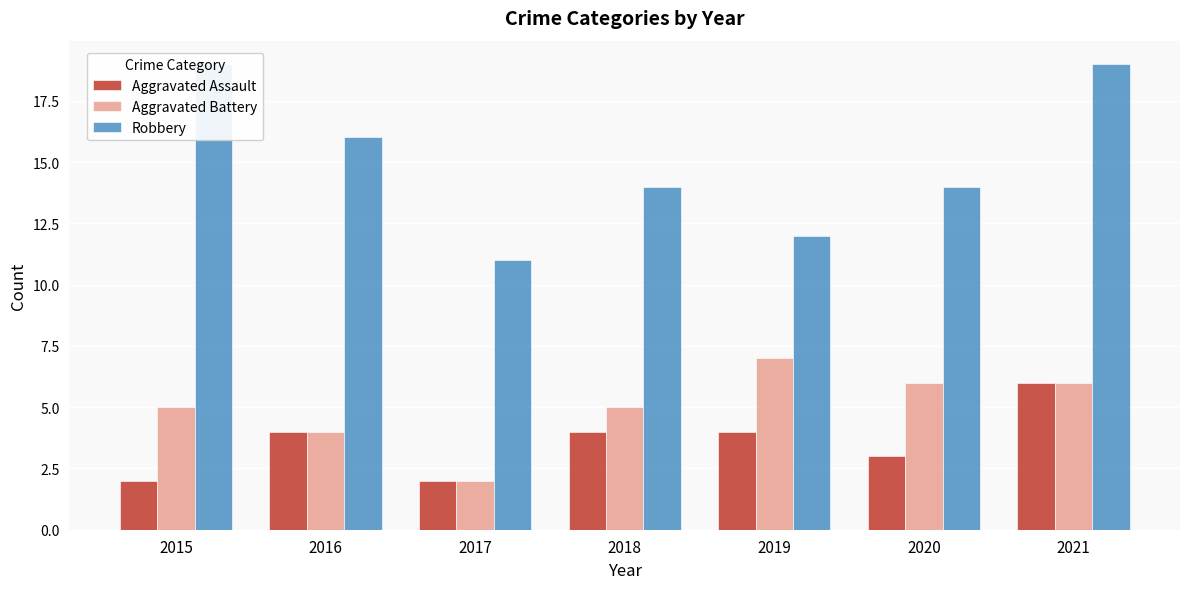

At which category is the sum across all series the highest?

2021